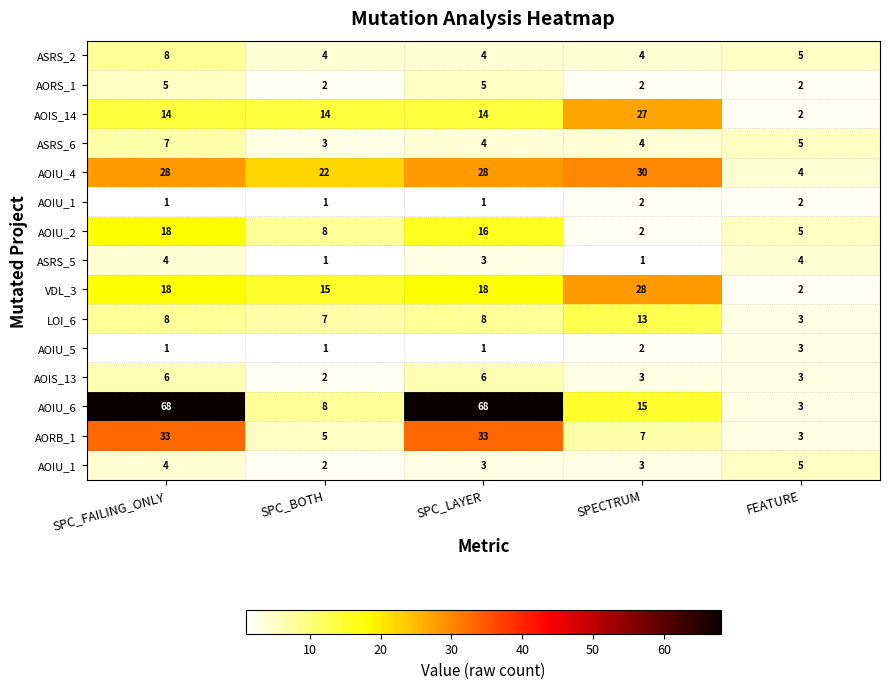

What is the spread (max minus min) of values at SPC_BOTH?

21